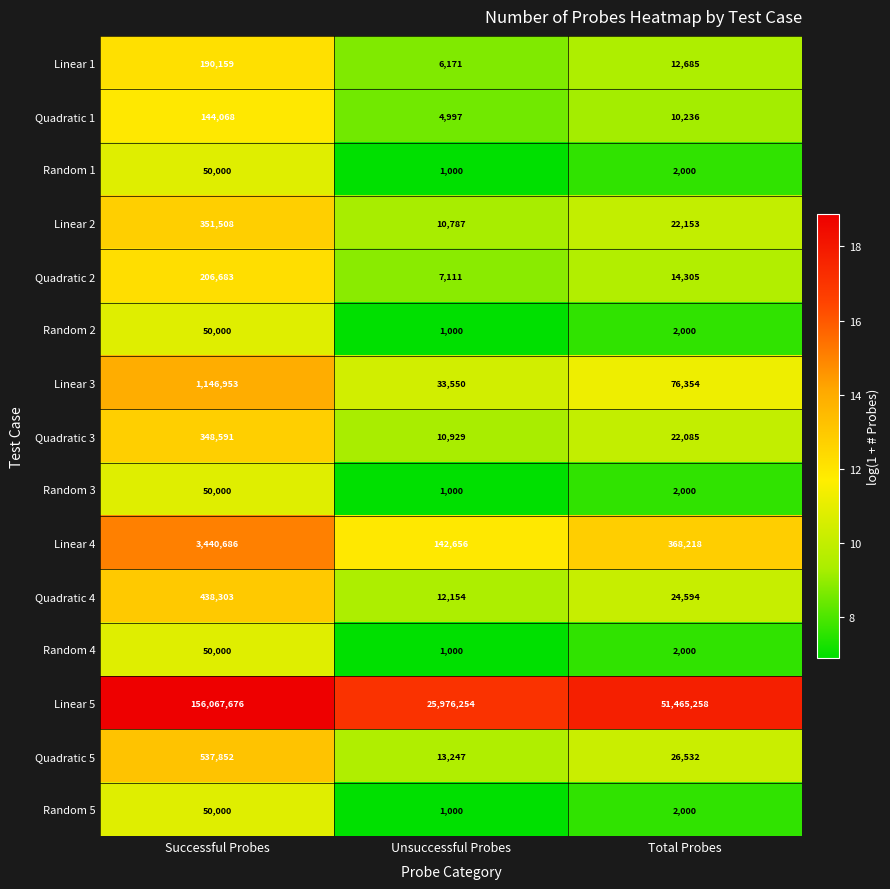

What is the difference between the Random 3 values at Successful Probes and Total Probes?

48000